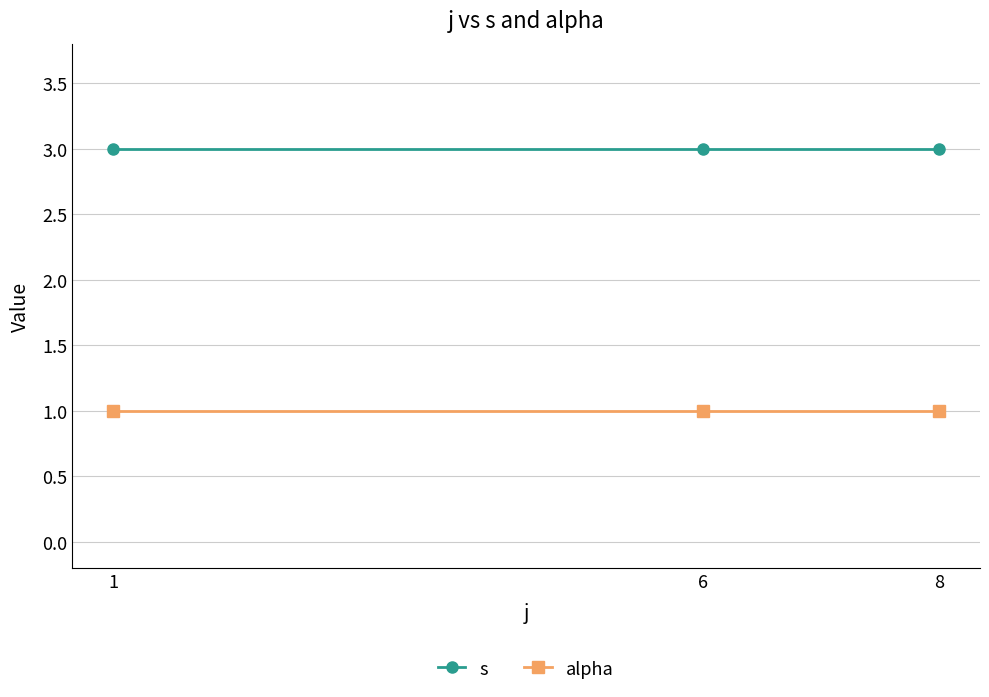

Is it true that alpha equals 1 at 8?

True